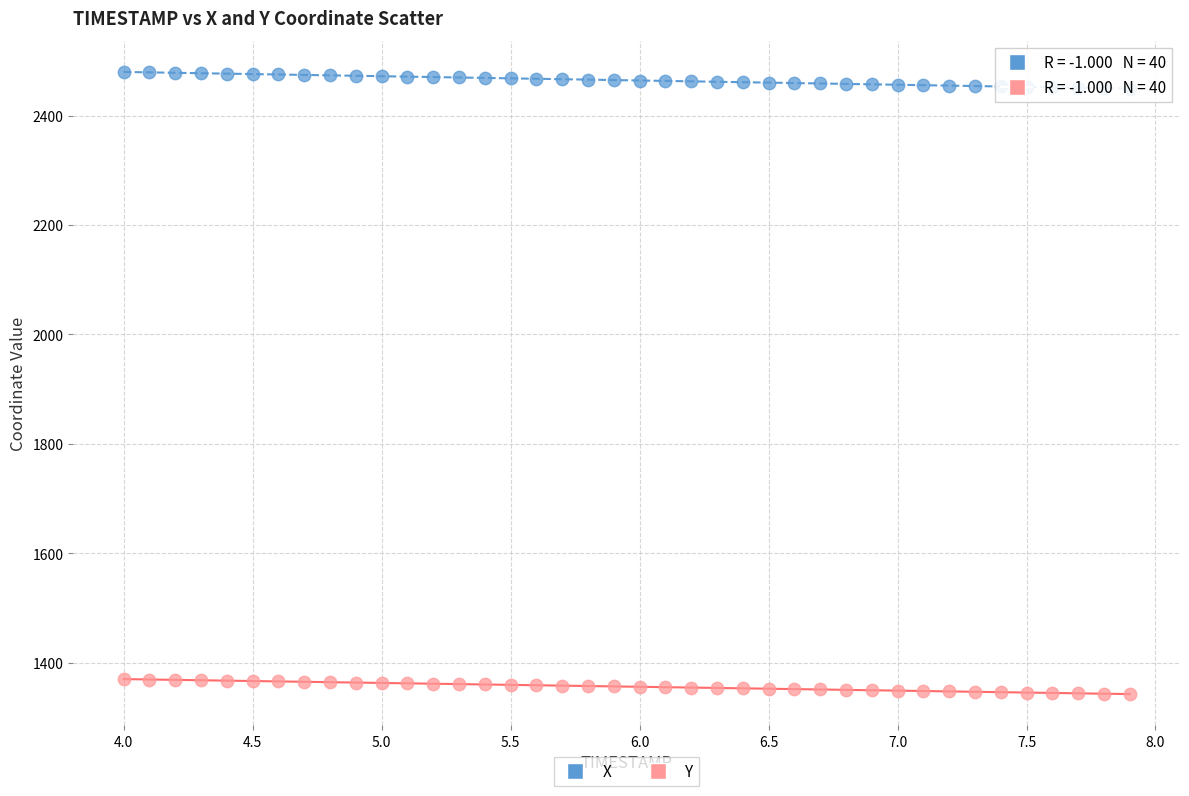

Which series contains the lowest Y value?

Y